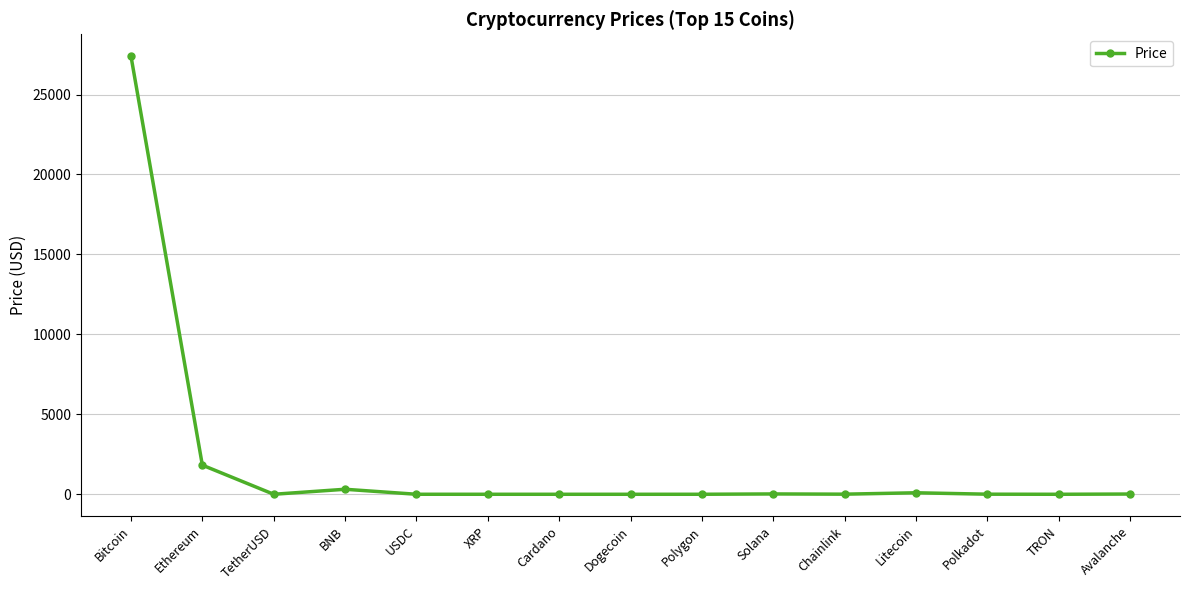

What is the sum of all values?

29680.7